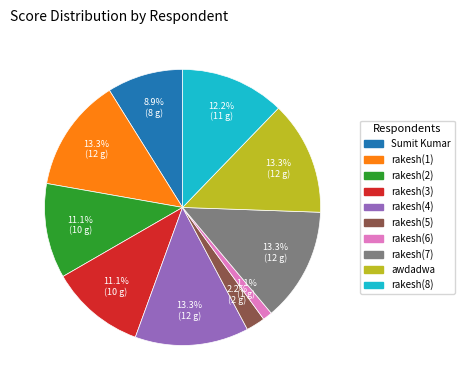

To the nearest percent, what is the combined percentage of rakesh(6) and rakesh(7)?

14%